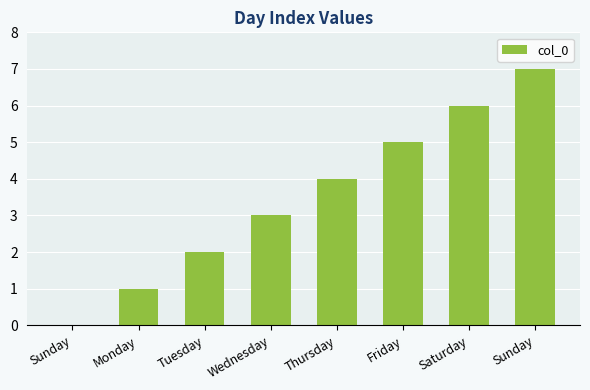

How many distinct data groups are displayed?

1